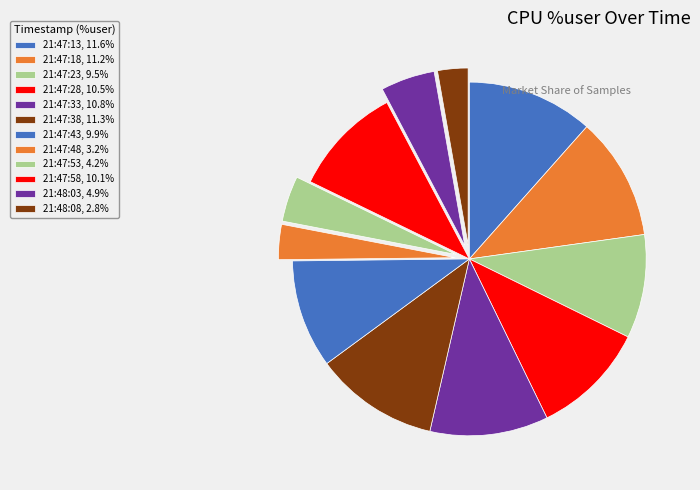

To the nearest percent, what is the average slice percentage?

8%